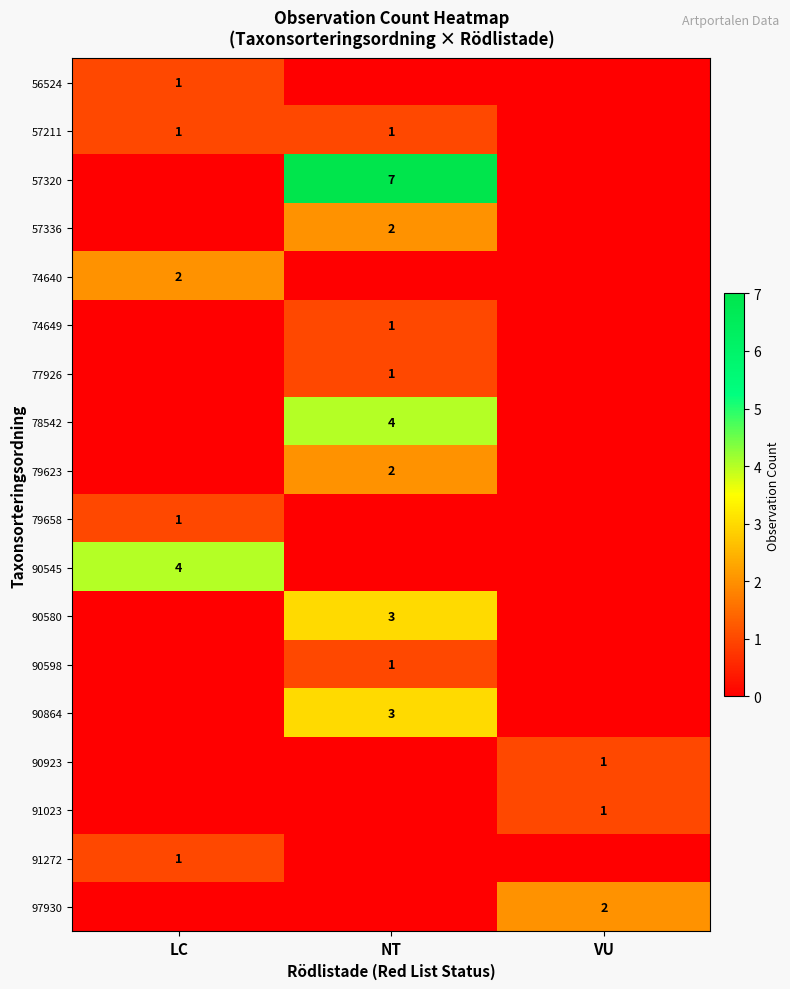

At how many categories does at least one series exceed 2?

2